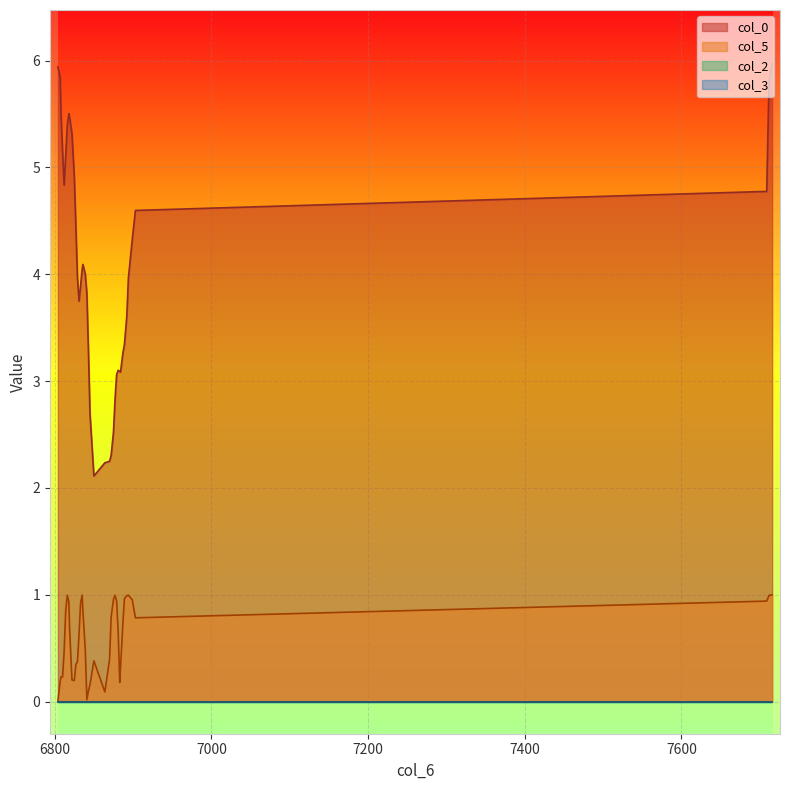

True or false: col_5 and col_0 cross at least once.

False